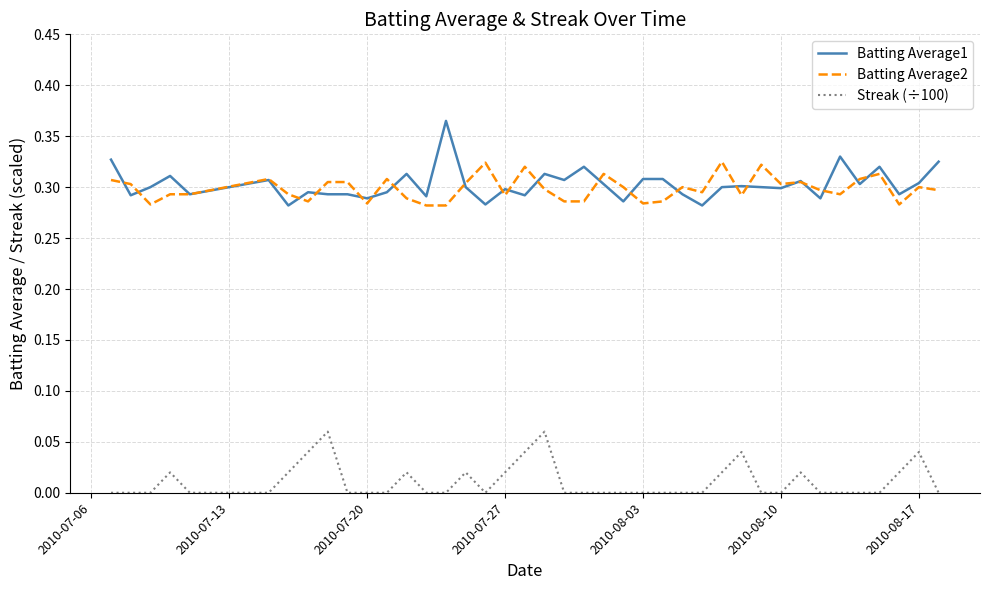

Which series has the largest range (max minus min)?

Batting Average1